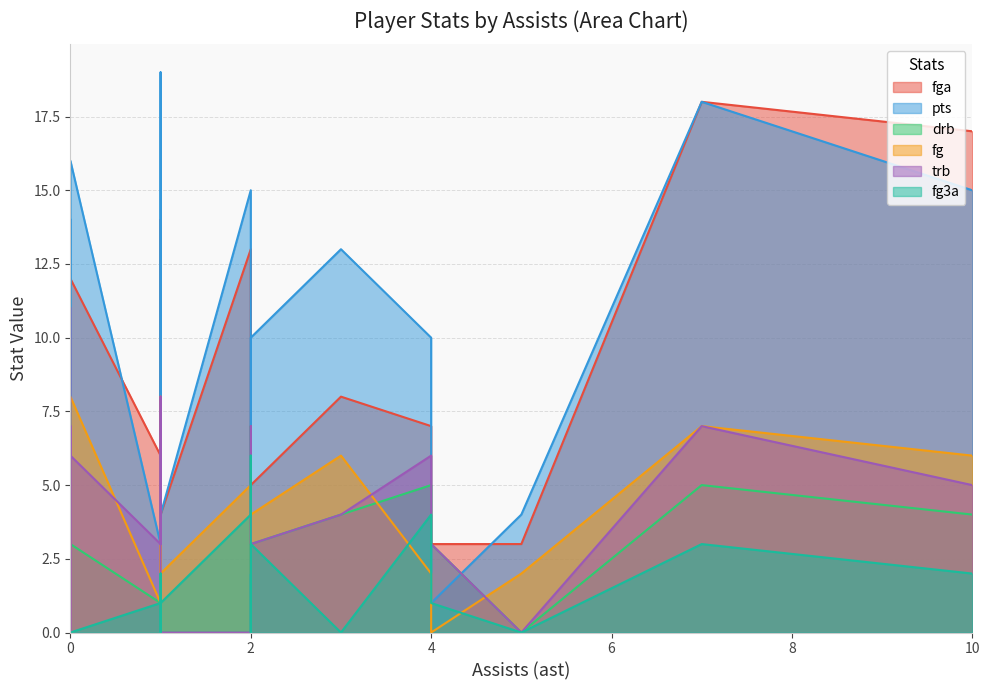

Rank the series at 2 from lowest to highest value.

fg, fg3a, drb, trb, fga, pts